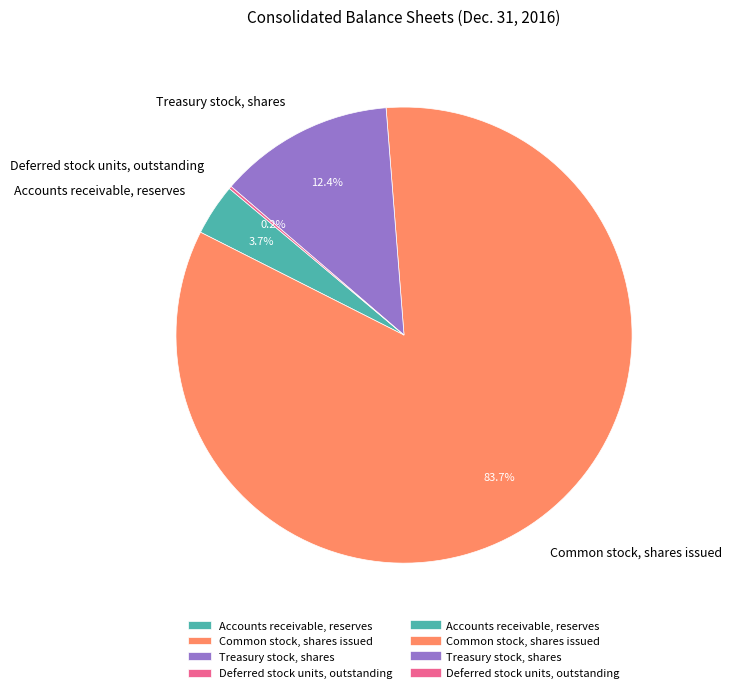

To the nearest percent, what percentage of the pie is Accounts receivable, reserves?

4%